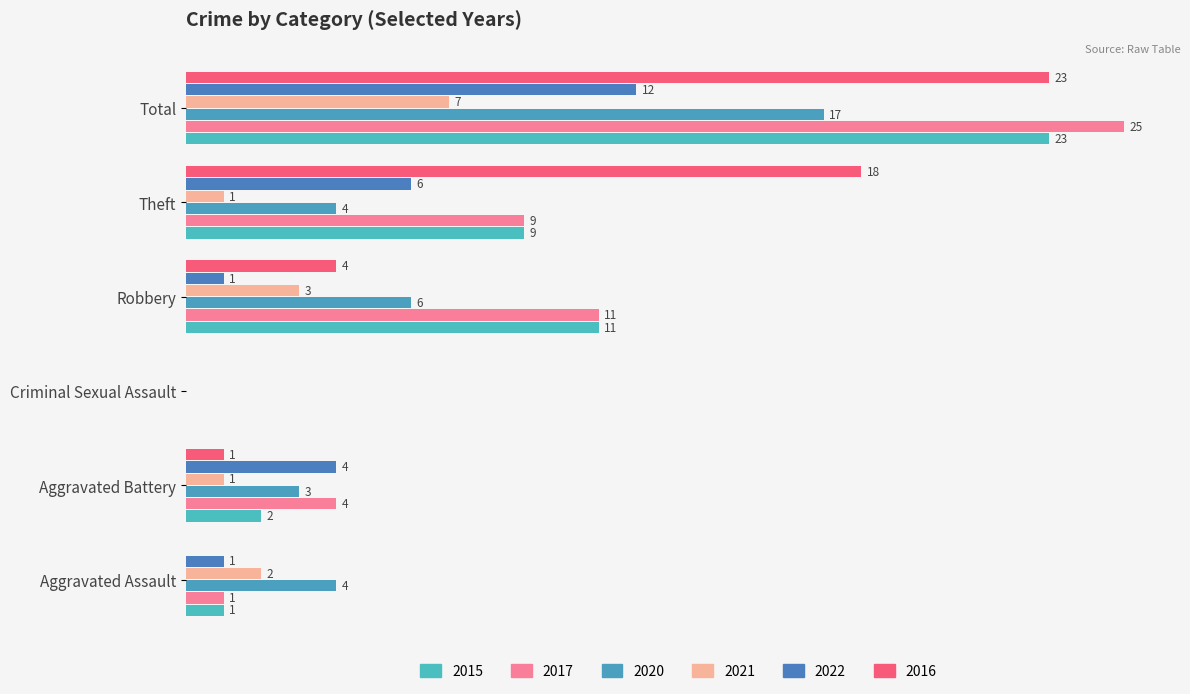

Which category has the lowest value in the 2022 series?

Criminal Sexual Assault